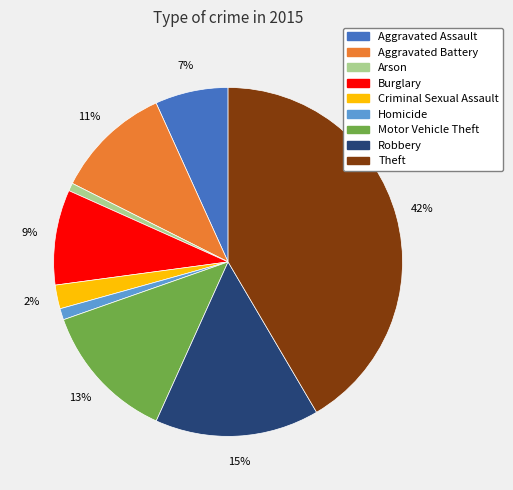

To the nearest percent, what is the difference between the Burglary and Aggravated Assault slice percentages?

2%